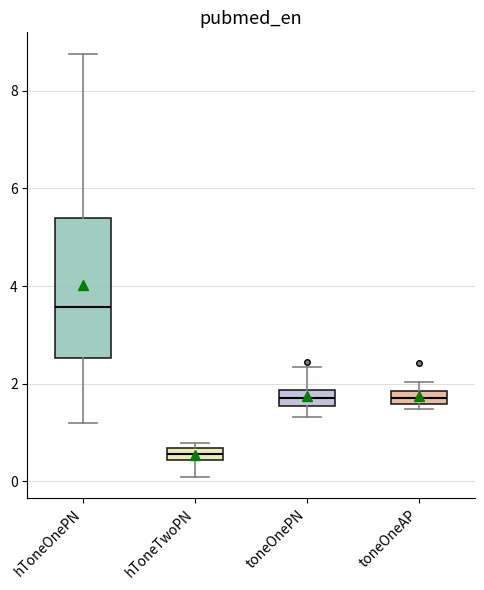

Which box has the highest median line?

hToneOnePN